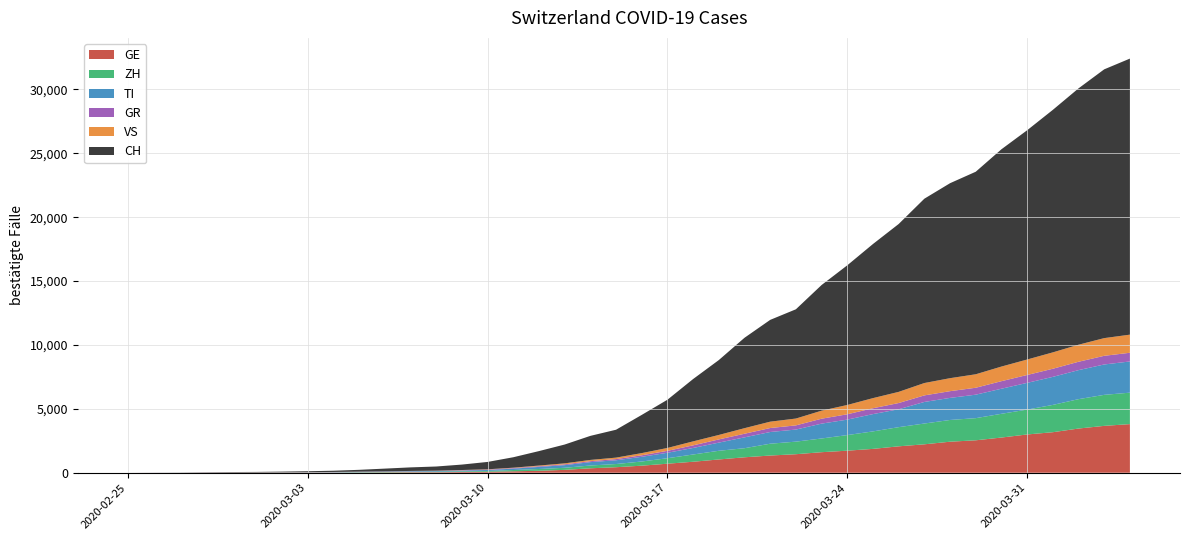

Reading left to right, extract all data points from this chart.

GE: 2020-02-25=0	2020-02-26=1	2020-02-27=1	2020-02-28=5	2020-02-29=9	2020-03-01=10	2020-03-02=11	2020-03-03=14	2020-03-04=15	2020-03-05=18	2020-03-06=27	2020-03-07=40	2020-03-08=42	2020-03-09=57	2020-03-10=77	2020-03-11=111	2020-03-12=152	2020-03-13=224	2020-03-14=347	2020-03-15=431	2020-03-16=552	2020-03-17=706	2020-03-18=859	2020-03-19=1038	2020-03-20=1208	2020-03-21=1346	2020-03-22=1449	2020-03-23=1607	2020-03-24=1725	2020-03-25=1866	2020-03-26=2066	2020-03-27=2224	2020-03-28=2428	2020-03-29=2538	2020-03-30=2753	2020-03-31=2994	2020-04-01=3171	2020-04-02=3458	2020-04-03=3667	2020-04-04=3805
ZH: 2020-02-25=0	2020-02-26=0	2020-02-27=2	2020-02-28=2	2020-02-29=6	2020-03-01=7	2020-03-02=10	2020-03-03=13	2020-03-04=15	2020-03-05=23	2020-03-06=29	2020-03-07=34	2020-03-08=40	2020-03-09=49	2020-03-10=62	2020-03-11=101	2020-03-12=140	2020-03-13=163	2020-03-14=218	2020-03-15=250	2020-03-16=326	2020-03-17=429	2020-03-18=568	2020-03-19=679	2020-03-20=711	2020-03-21=925	2020-03-22=984	2020-03-23=1073	2020-03-24=1221	2020-03-25=1368	2020-03-26=1500	2020-03-27=1627	2020-03-28=1701	2020-03-29=1733	2020-03-30=1859	2020-03-31=1947	2020-04-01=2136	2020-04-02=2300	2020-04-03=2428	2020-04-04=2461
TI: 2020-02-25=0	2020-02-26=1	2020-02-27=1	2020-02-28=1	2020-02-29=2	2020-03-01=2	2020-03-02=4	2020-03-03=8	2020-03-04=13	2020-03-05=25	2020-03-06=28	2020-03-07=41	2020-03-08=49	2020-03-09=61	2020-03-10=75	2020-03-11=108	2020-03-12=163	2020-03-13=206	2020-03-14=265	2020-03-15=293	2020-03-16=368	2020-03-17=426	2020-03-18=511	2020-03-19=638	2020-03-20=849	2020-03-21=916	2020-03-22=945	2020-03-23=1162	2020-03-24=1209	2020-03-25=1354	2020-03-26=1401	2020-03-27=1688	2020-03-28=1727	2020-03-29=1837	2020-03-30=1962	2020-03-31=2091	2020-04-01=2195	2020-04-02=2271	2020-04-03=2377	2020-04-04=2442
GR: 2020-02-25=0	2020-02-26=2	2020-02-27=2	2020-02-28=6	2020-02-29=6	2020-03-01=6	2020-03-02=9	2020-03-03=10	2020-03-04=13	2020-03-05=15	2020-03-06=16	2020-03-07=18	2020-03-08=19	2020-03-09=28	2020-03-10=32	2020-03-11=44	2020-03-12=53	2020-03-13=65	2020-03-14=73	2020-03-15=93	2020-03-16=118	2020-03-17=152	2020-03-18=204	2020-03-19=252	2020-03-20=283	2020-03-21=311	2020-03-22=327	2020-03-23=386	2020-03-24=419	2020-03-25=458	2020-03-26=487	2020-03-27=513	2020-03-28=527	2020-03-29=542	2020-03-30=591	2020-03-31=617	2020-04-01=635	2020-04-02=655	2020-04-03=678	2020-04-04=680
VS: 2020-02-25=0	2020-02-26=0	2020-02-27=0	2020-02-28=1	2020-02-29=1	2020-03-01=2	2020-03-02=3	2020-03-03=3	2020-03-04=4	2020-03-05=5	2020-03-06=6	2020-03-07=7	2020-03-08=12	2020-03-09=17	2020-03-10=22	2020-03-11=30	2020-03-12=53	2020-03-13=76	2020-03-14=98	2020-03-15=115	2020-03-16=172	2020-03-17=225	2020-03-18=312	2020-03-19=349	2020-03-20=436	2020-03-21=498	2020-03-22=535	2020-03-23=628	2020-03-24=728	2020-03-25=793	2020-03-26=874	2020-03-27=968	2020-03-28=1017	2020-03-29=1055	2020-03-30=1144	2020-03-31=1211	2020-04-01=1282	2020-04-02=1334	2020-04-03=1385	2020-04-04=1418
CH: 2020-02-25=0	2020-02-26=4	2020-02-27=8	2020-02-28=20	2020-02-29=30	2020-03-01=36	2020-03-02=50	2020-03-03=70	2020-03-04=97	2020-03-05=141	2020-03-06=216	2020-03-07=278	2020-03-08=325	2020-03-09=426	2020-03-10=577	2020-03-11=817	2020-03-12=1132	2020-03-13=1472	2020-03-14=1883	2020-03-15=2183	2020-03-16=2989	2020-03-17=3774	2020-03-18=4879	2020-03-19=5861	2020-03-20=7075	2020-03-21=7967	2020-03-22=8551	2020-03-23=9835	2020-03-24=10930	2020-03-25=12061	2020-03-26=13138	2020-03-27=14426	2020-03-28=15259	2020-03-29=15851	2020-03-30=17005	2020-03-31=17942	2020-04-01=18979	2020-04-02=20062	2020-04-03=21035	2020-04-04=21605